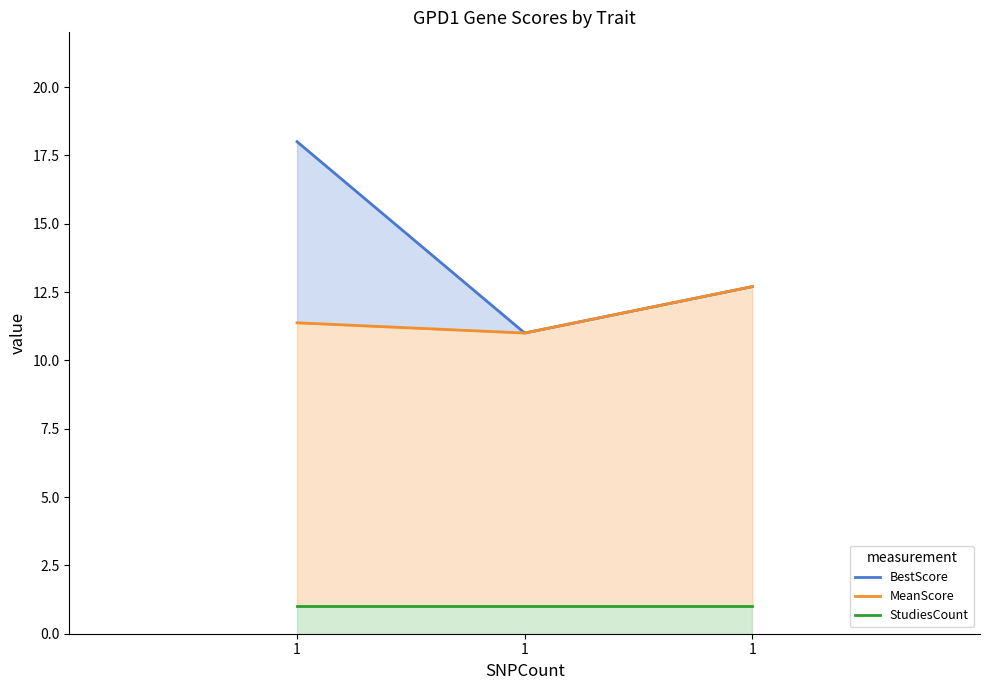

Reading right to left, what are all the values shown in this chart?

BestScore: 12.7	11.0	18.0
MeanScore: 12.7	11.0	11.4
StudiesCount: 1.0	1.0	1.0